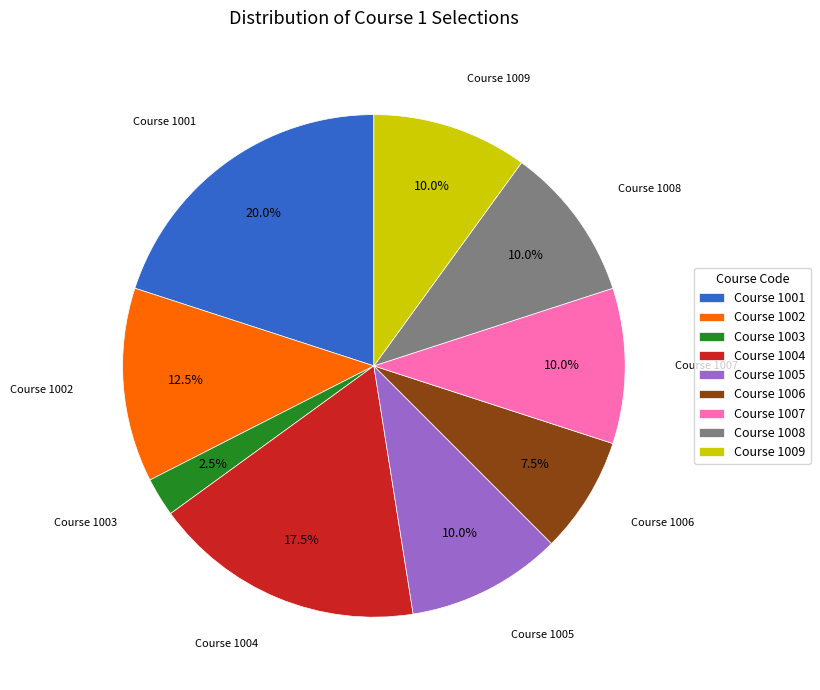

Is Course 1007 the majority of the pie?

No